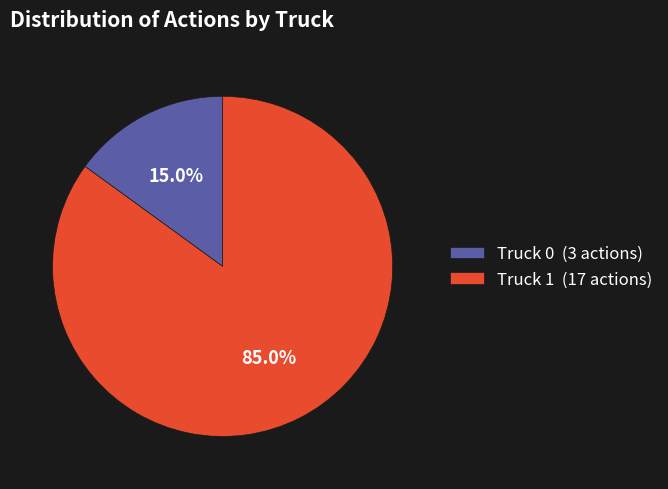

What is the total percentage of Truck 0 and Truck 1?

100.0%